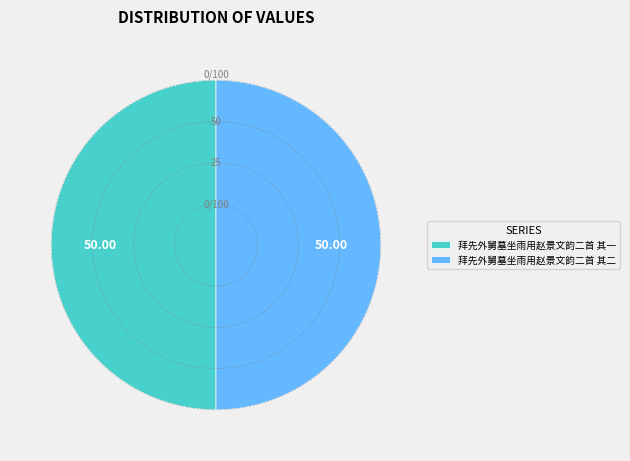

What is the ratio of the value at 拜先外舅墓坐雨用赵景文韵二首 其二 to the value at 拜先外舅墓坐雨用赵景文韵二首 其一?

1.0